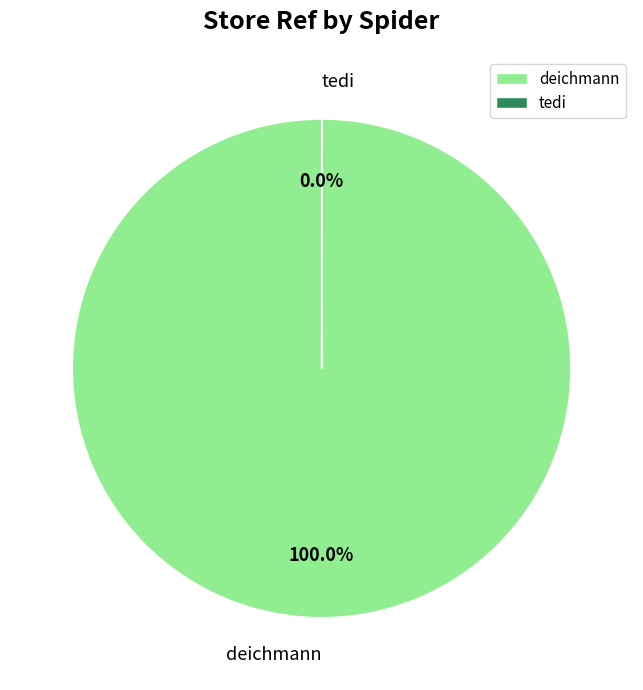

Which slice represents more than half of the pie?

deichmann